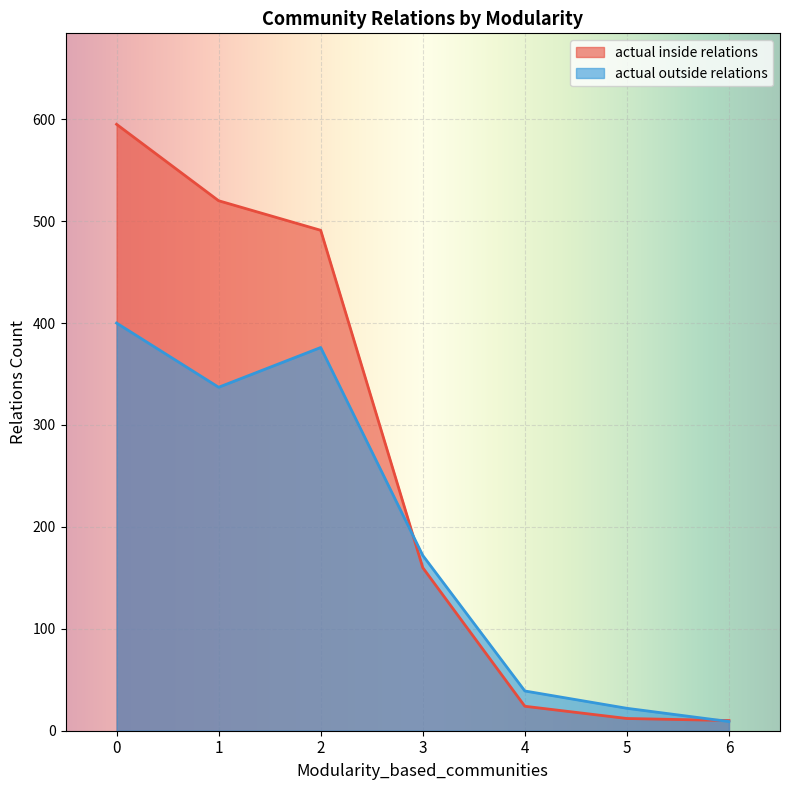

At how many categories does at least one series exceed 411?

3